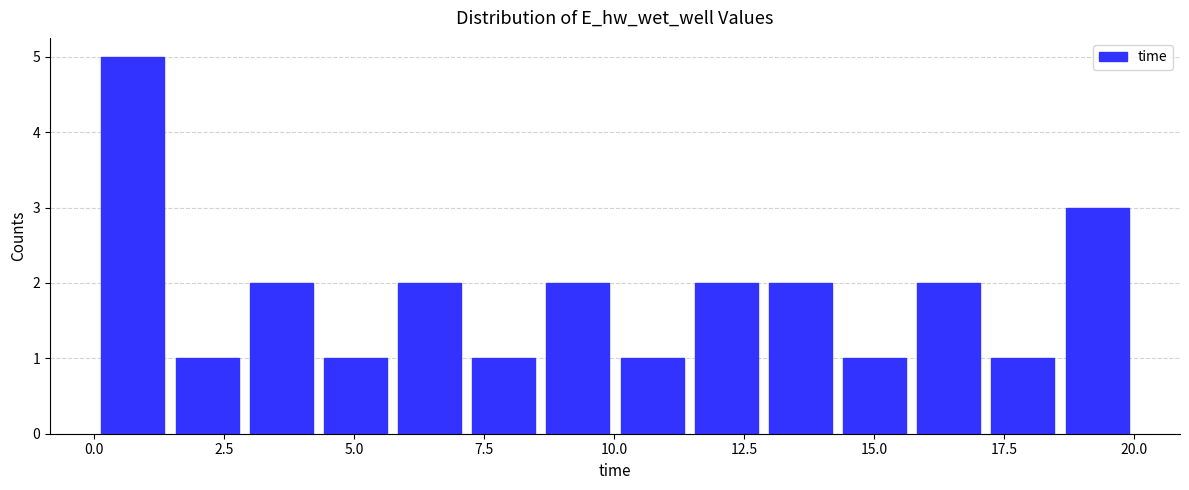

Around what value on the x-axis is the tallest bar? Give the approximate position of its centre, as read against the axis.

0.5